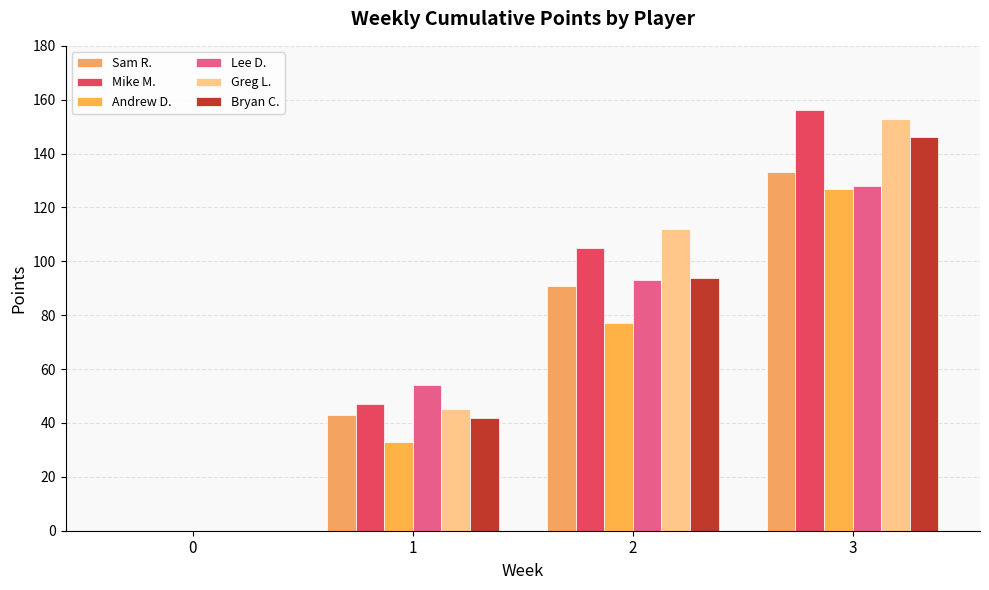

Reading left to right, extract all data points from this chart.

Sam R.: 0=0	1=43	2=91	3=133
Mike M.: 0=0	1=47	2=105	3=156
Andrew D.: 0=0	1=33	2=77	3=127
Lee D.: 0=0	1=54	2=93	3=128
Greg L.: 0=0	1=45	2=112	3=153
Bryan C.: 0=0	1=42	2=94	3=146